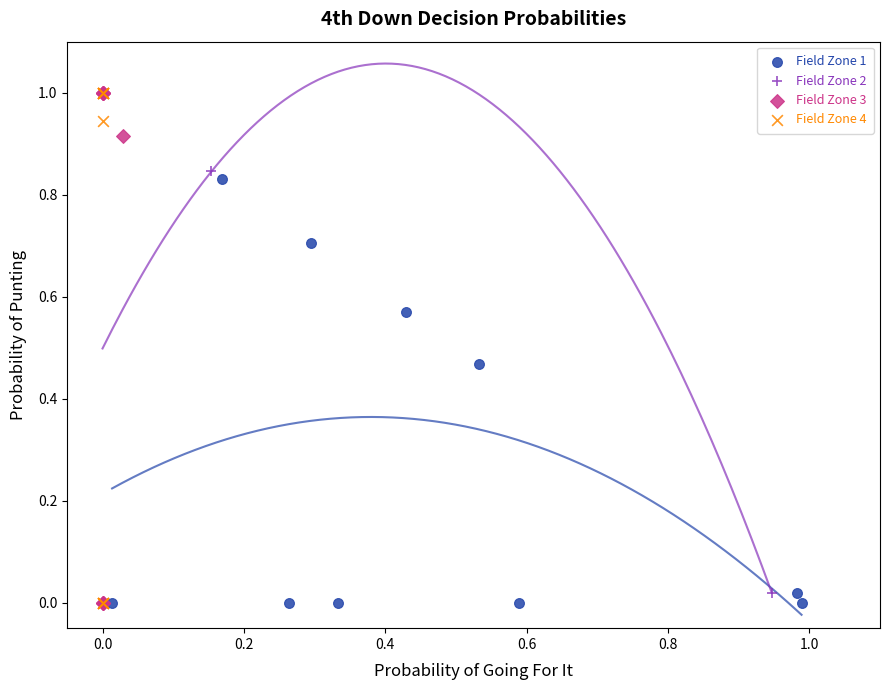

What are all the series names shown in the legend?

Field Zone 1, Field Zone 2, Field Zone 3, Field Zone 4